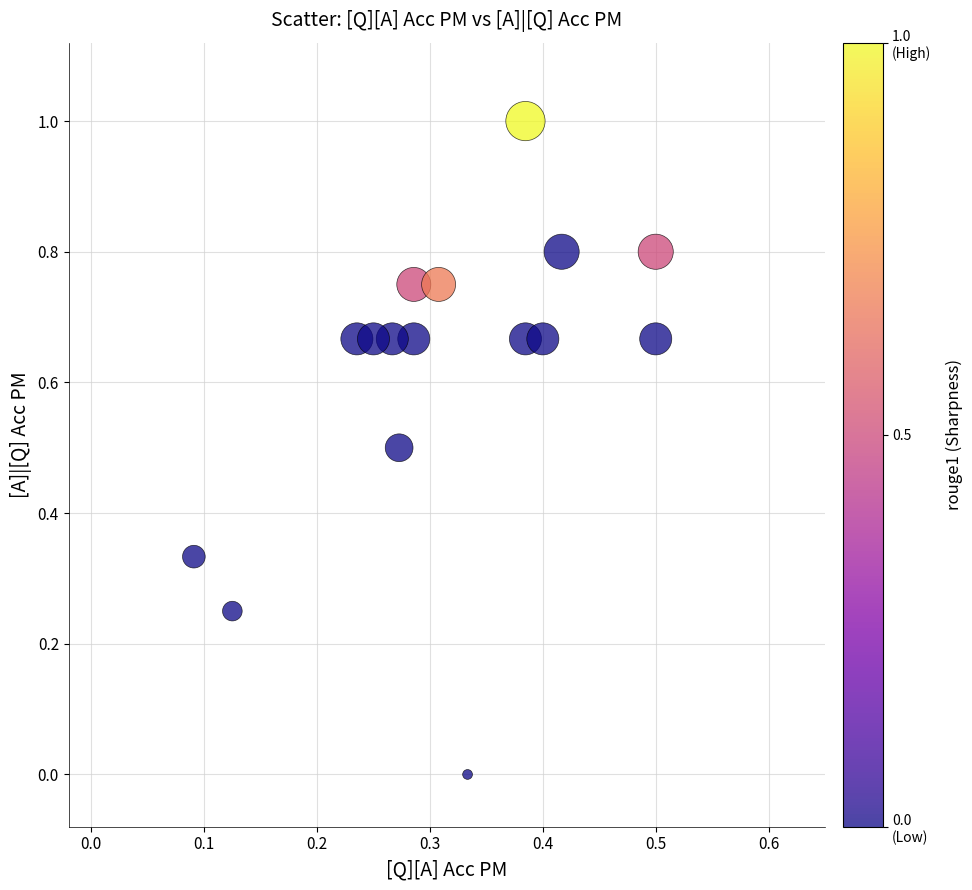

What is the range of Y values (max minus min)?

1.0